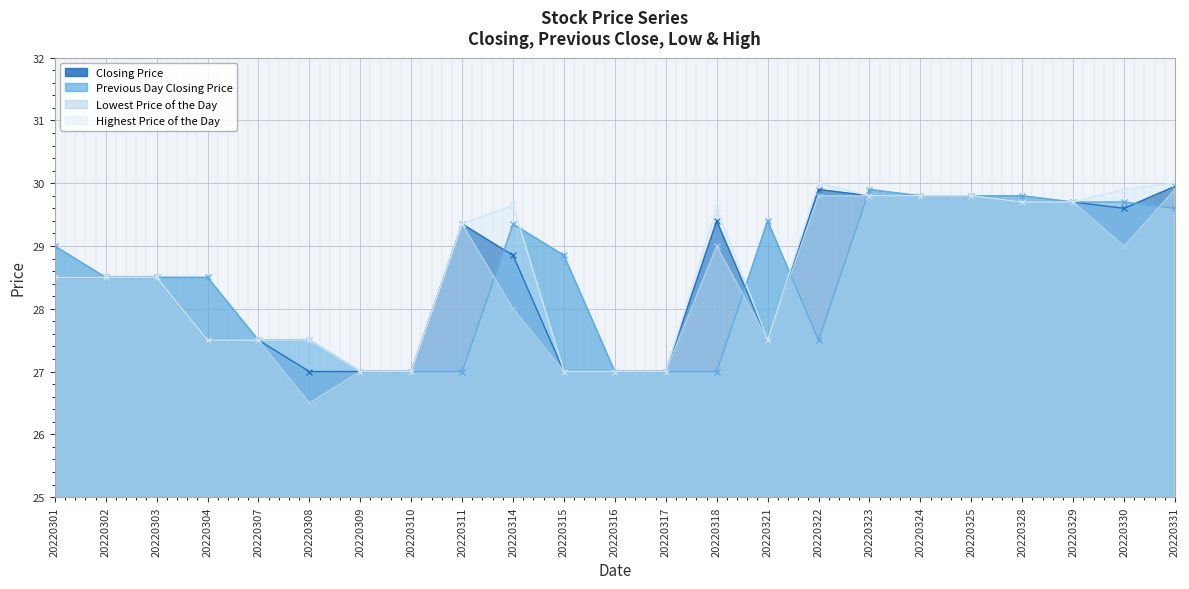

Is it true that Lowest Price of the Day equals 45.6 at 20220317?

False